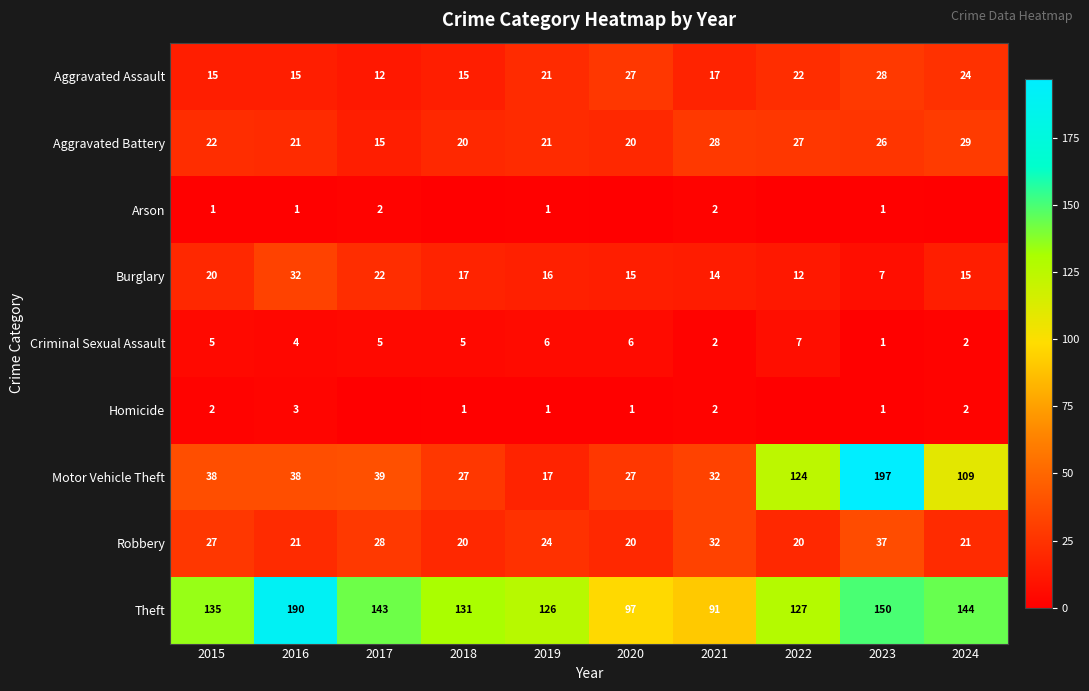

Which has a higher value, 2016 or 2015?

2016